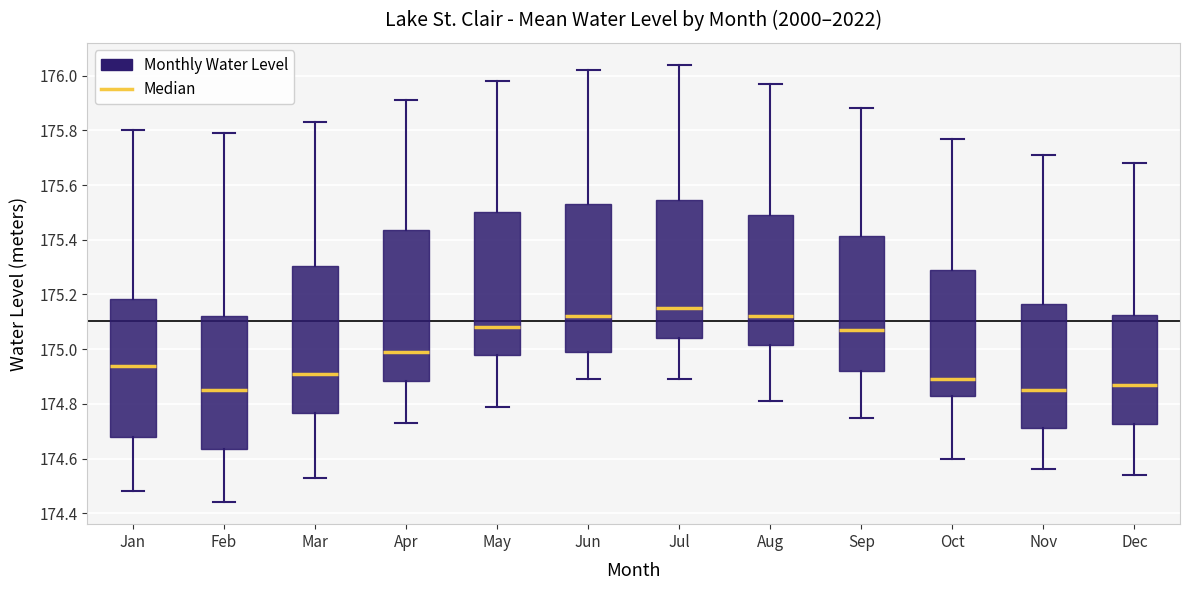

Reading left to right, read every box against the y-axis: the position of its median line, the range the box covers, and the ends of its whiskers. The values are not printed on the chart, so give them approximately, as read against the axis.

Jan: median 174.94, box 174.68 to 175.18, whiskers 174.48 to 175.80
Feb: median 174.86, box 174.64 to 175.12, whiskers 174.44 to 175.80
Mar: median 174.92, box 174.76 to 175.30, whiskers 174.54 to 175.84
Apr: median 175.00, box 174.88 to 175.44, whiskers 174.74 to 175.92
May: median 175.08, box 174.98 to 175.50, whiskers 174.80 to 175.98
Jun: median 175.12, box 175.00 to 175.54, whiskers 174.90 to 176.02
Jul: median 175.16, box 175.04 to 175.54, whiskers 174.90 to 176.04
Aug: median 175.12, box 175.02 to 175.50, whiskers 174.82 to 175.98
Sep: median 175.08, box 174.92 to 175.42, whiskers 174.76 to 175.88
Oct: median 174.90, box 174.84 to 175.30, whiskers 174.60 to 175.78
Nov: median 174.86, box 174.72 to 175.16, whiskers 174.56 to 175.72
Dec: median 174.88, box 174.72 to 175.12, whiskers 174.54 to 175.68